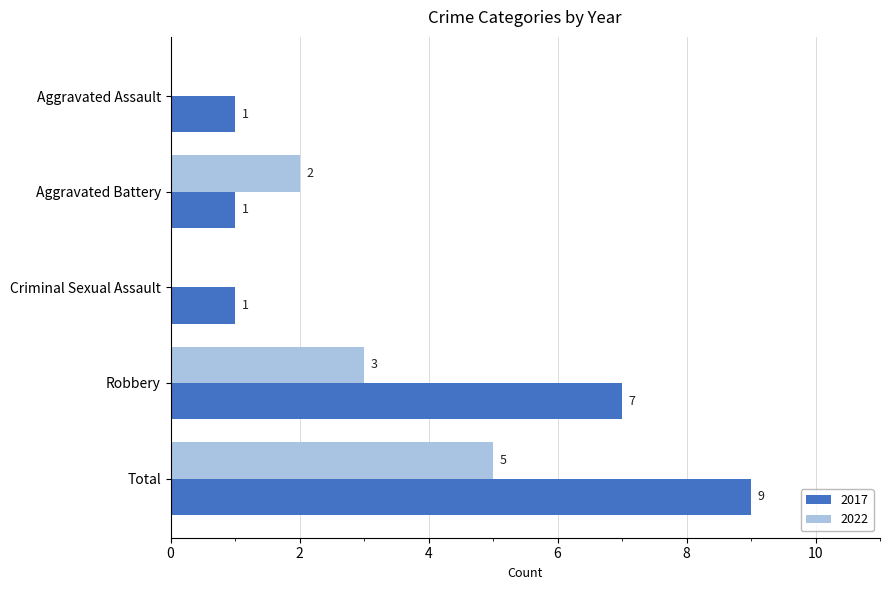

At which category is the sum across all series the highest?

Total